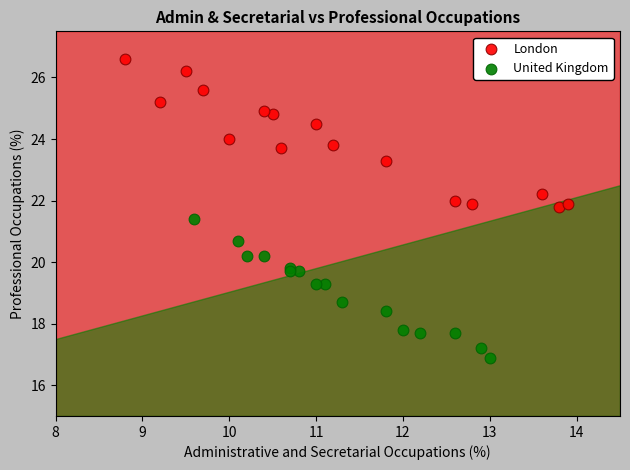

Which series has the largest Y range (max minus min)?

London